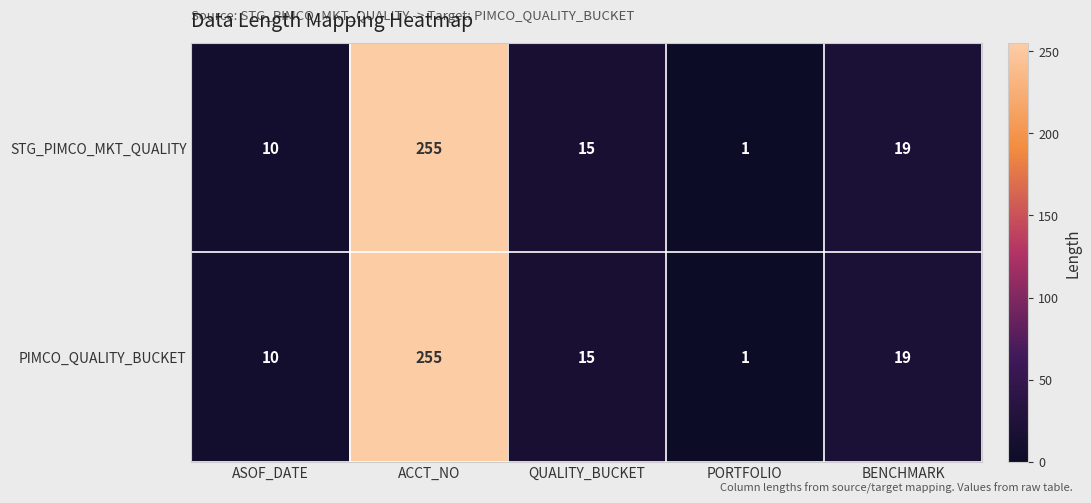

Which category has the highest value across all series?

ACCT_NO